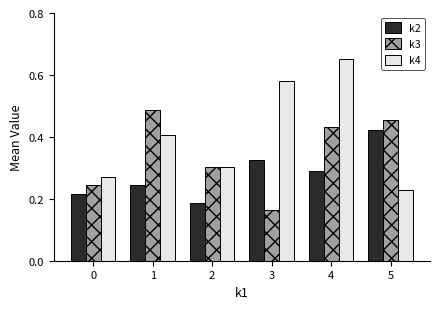

How many distinct data groups are displayed?

3